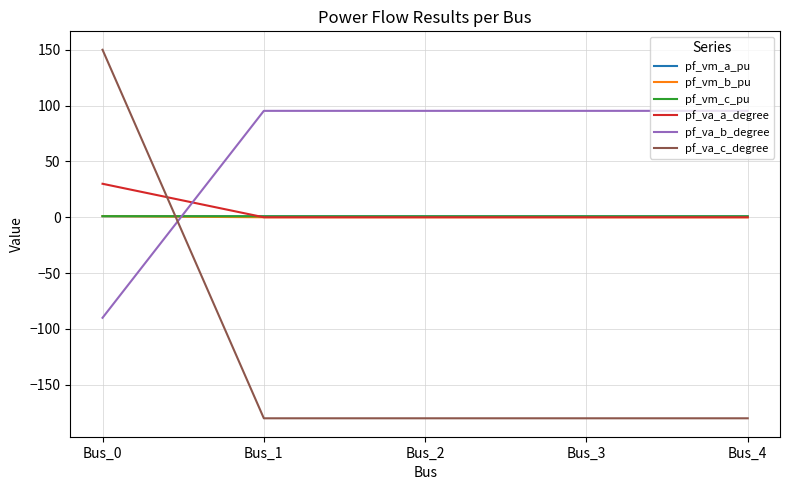

Is the value of pf_va_b_degree at Bus_1 greater than the value of pf_vm_b_pu at Bus_4?

Yes